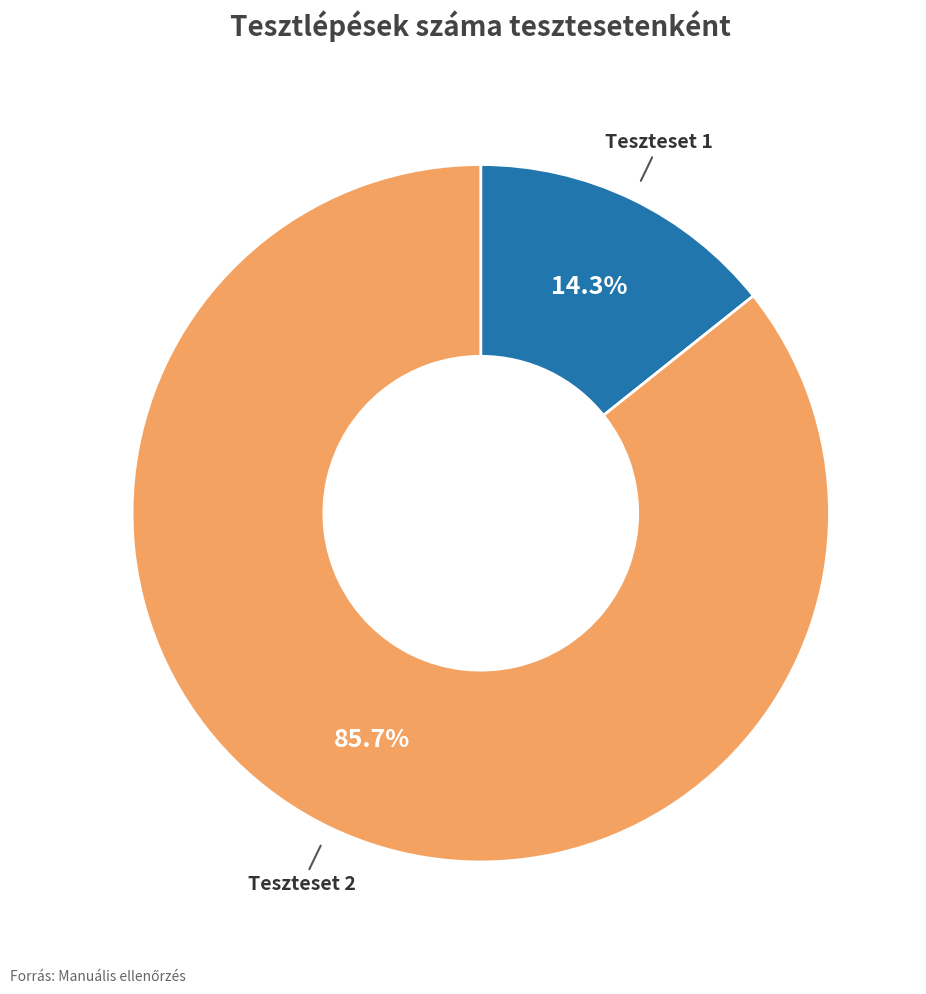

To the nearest percent, what is the combined percentage of Teszteset 2 and Teszteset 1?

100%